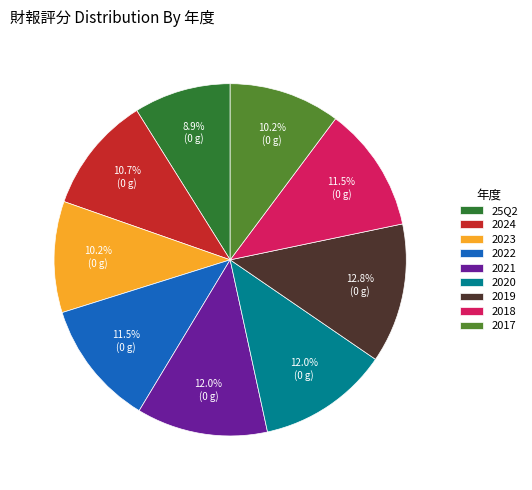

Approximately how many times larger is the value at 2018 compared to 2024?

1.1